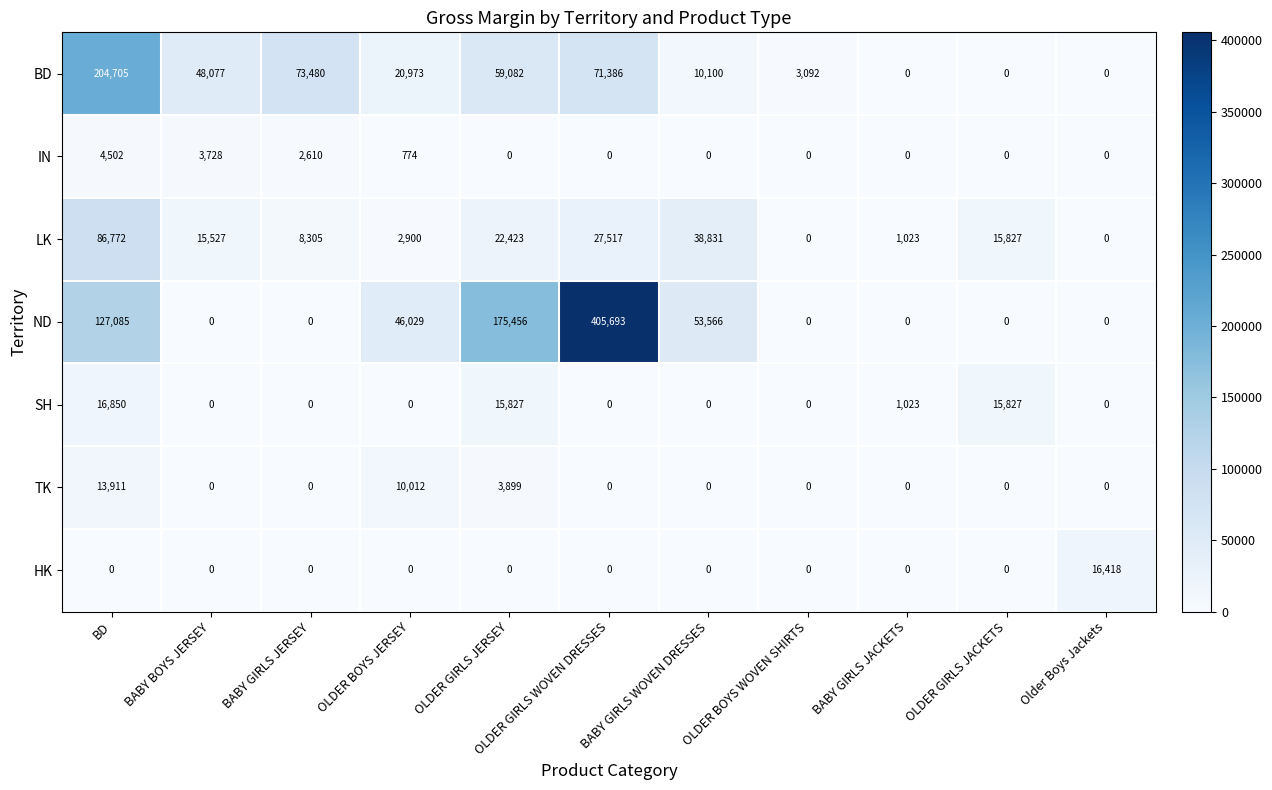

Is the value of LK at OLDER GIRLS WOVEN DRESSES greater than the value of TK at BABY GIRLS JACKETS?

Yes